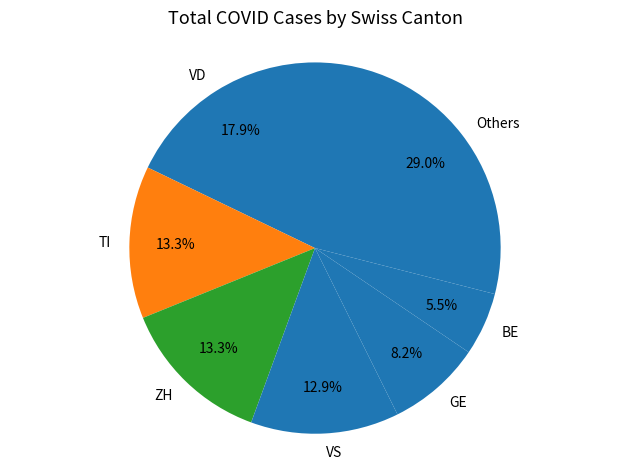

Does Others account for over 50% of the chart?

No